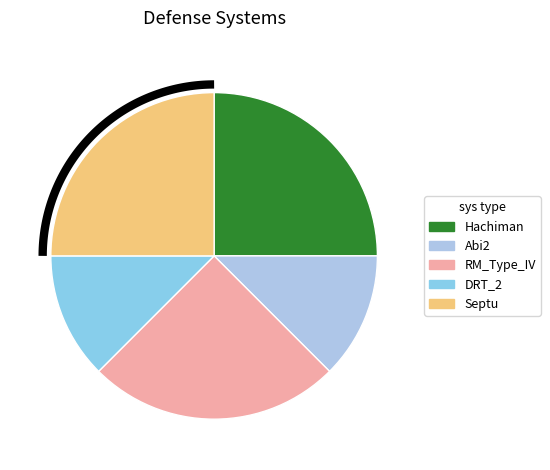

What is the ratio of the value at RM_Type_IV to the value at Hachiman?

1.0